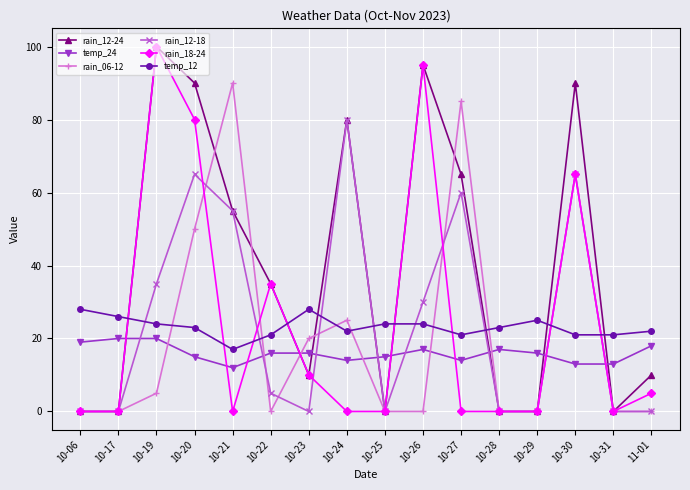

How many lines are shown in the chart?

6